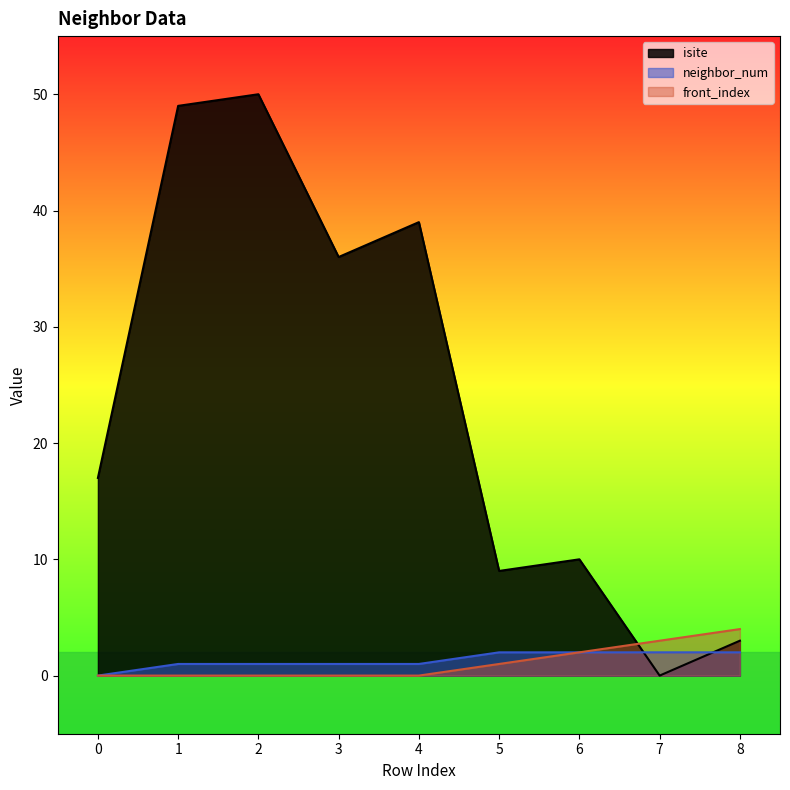

True or false: neighbor_num has a value of 2 at 5.

True